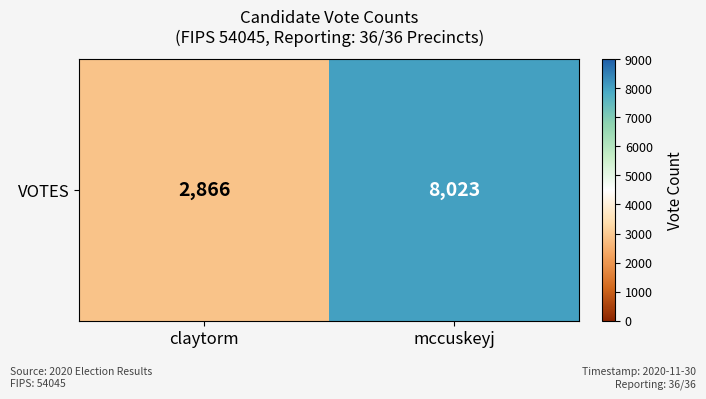

What is the average value?

5444